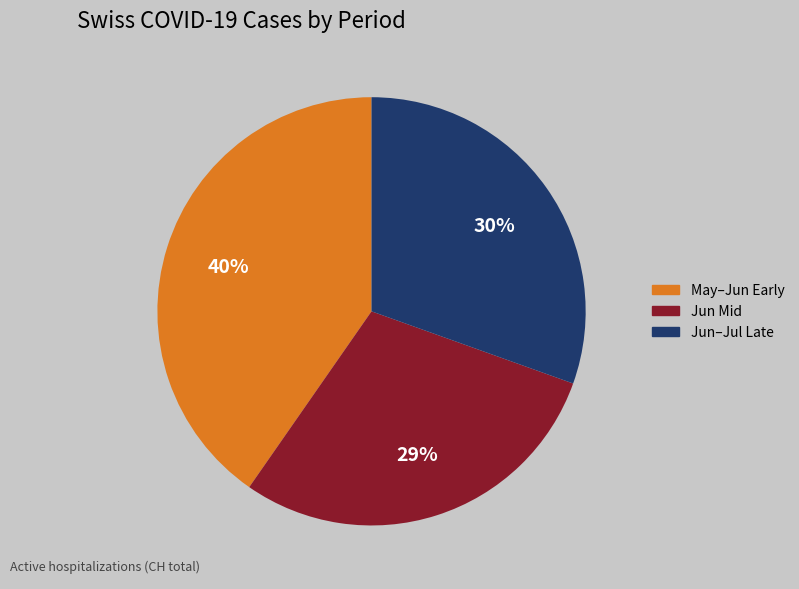

To the nearest percent, what is the average slice percentage?

33%